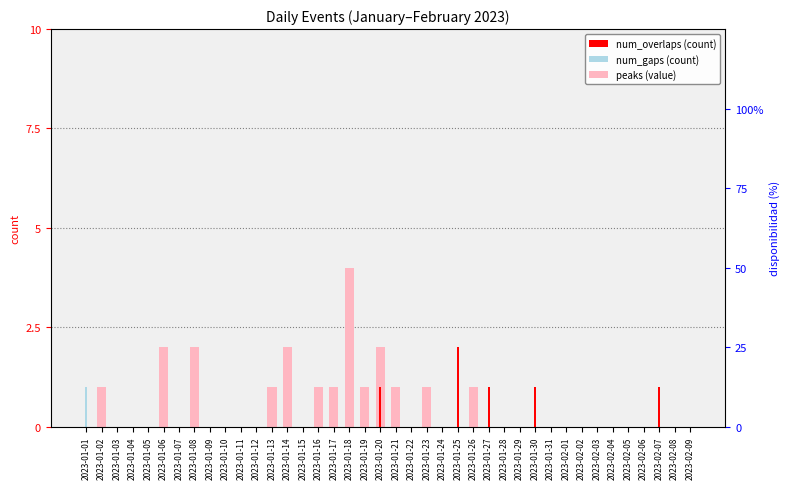

What is the greatest value displayed?

100